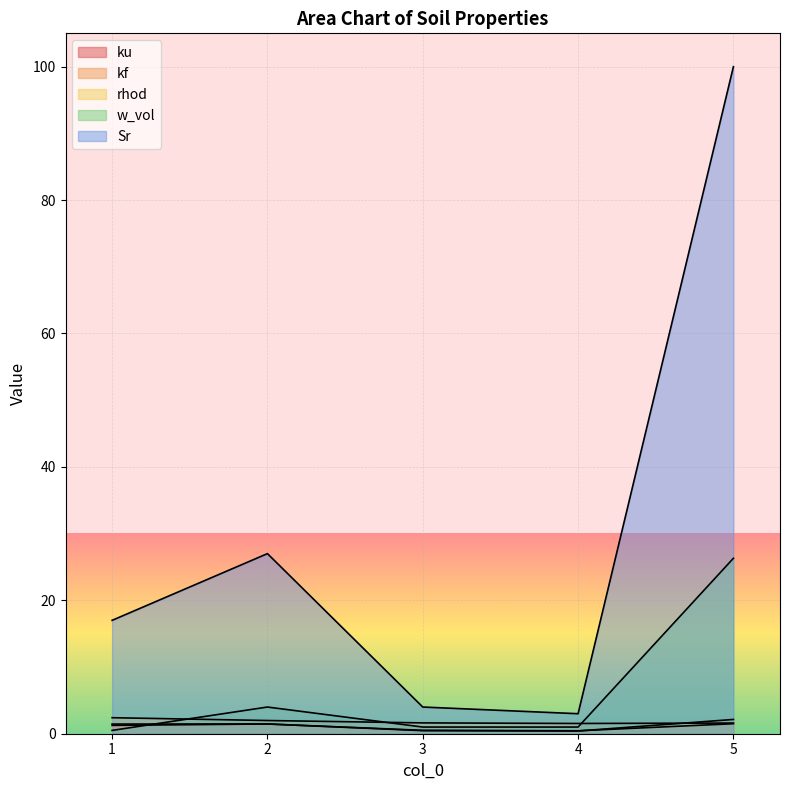

True or false: rhod and ku cross at least once.

False